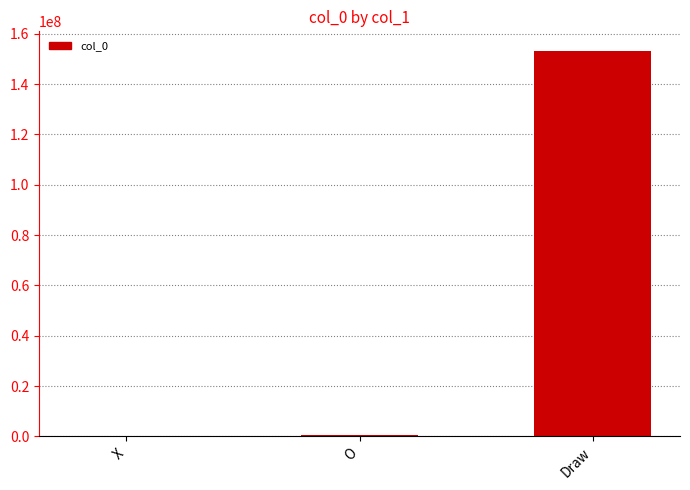

At which label is the value closest to 76650366?

O